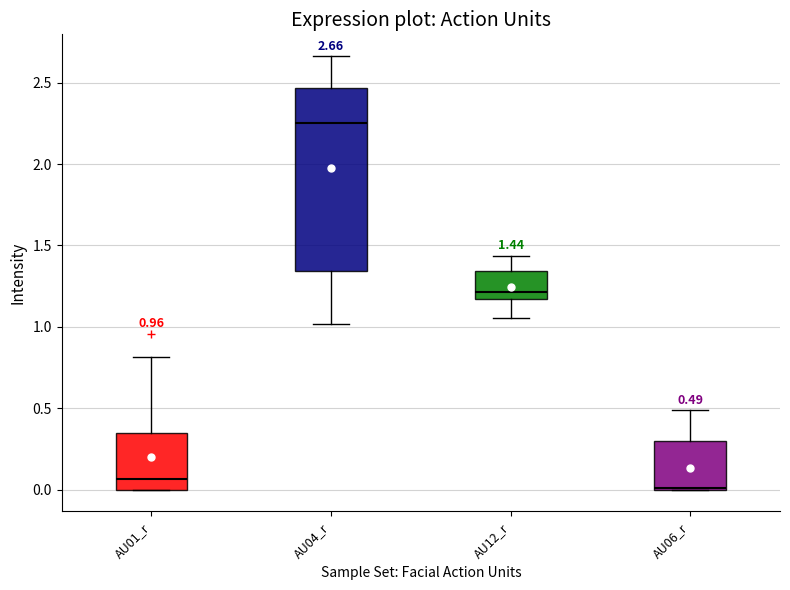

Which box's median line is the lowest?

AU06_r